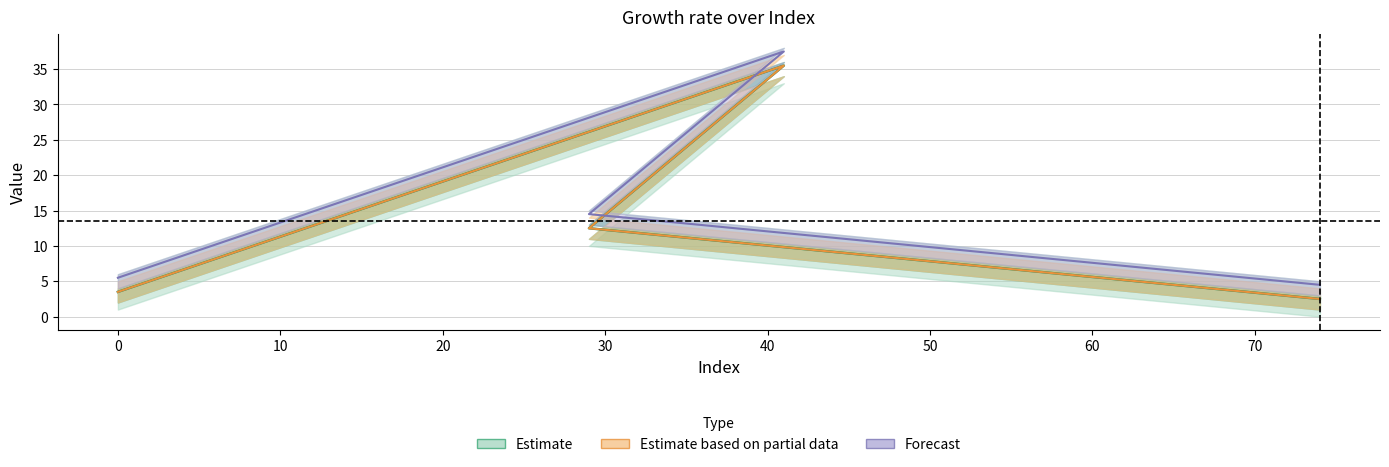

How many series are shown in this chart?

3